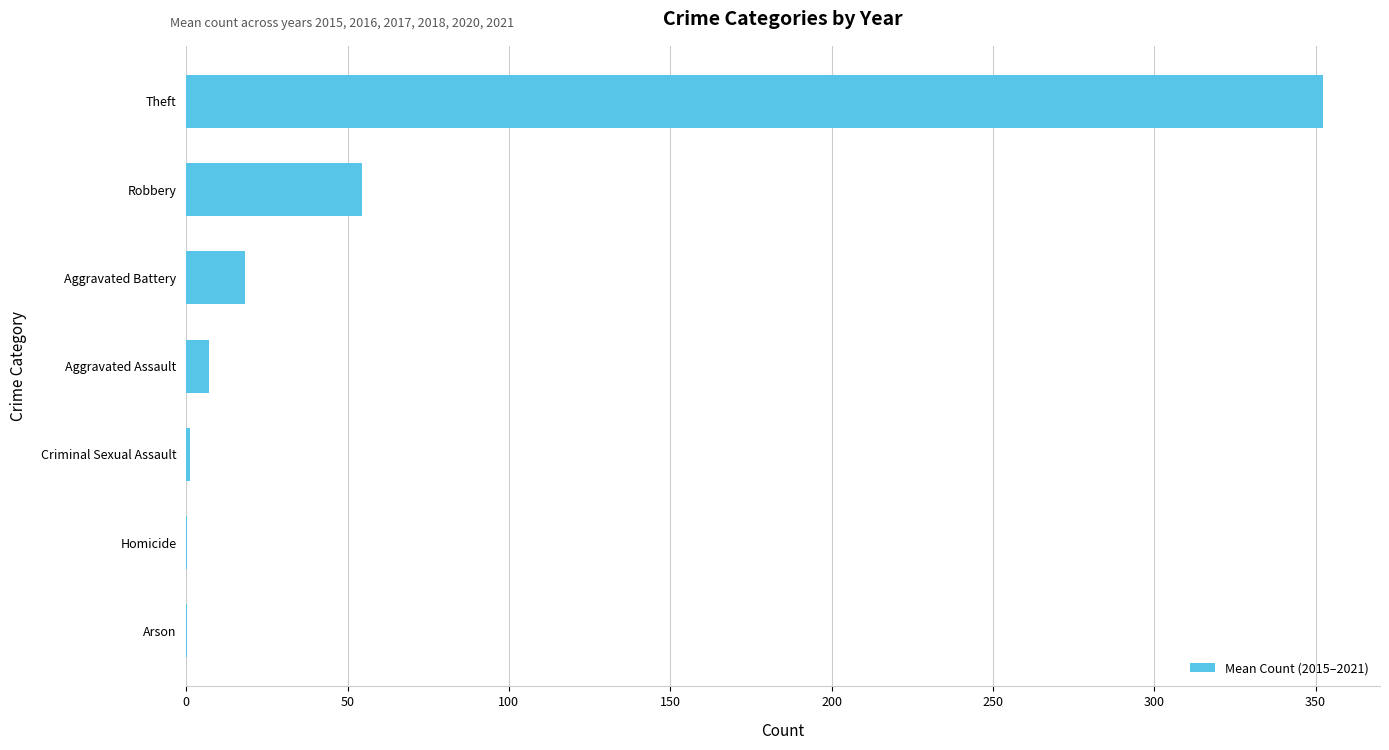

Count the number of data series in this chart.

1